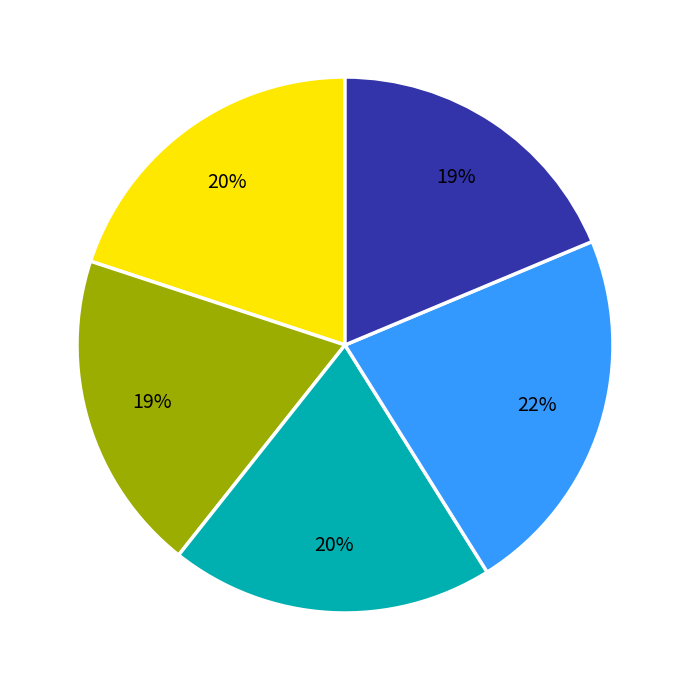

How many segments does this pie chart have?

5